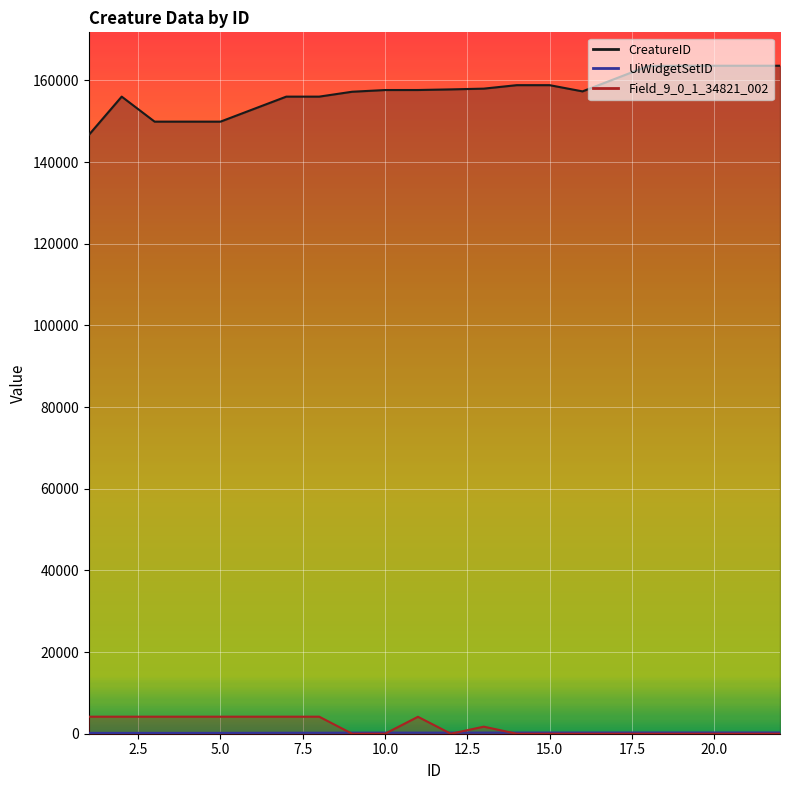

Rank the series at 8 from lowest to highest value.

UiWidgetSetID, Field_9_0_1_34821_002, CreatureID